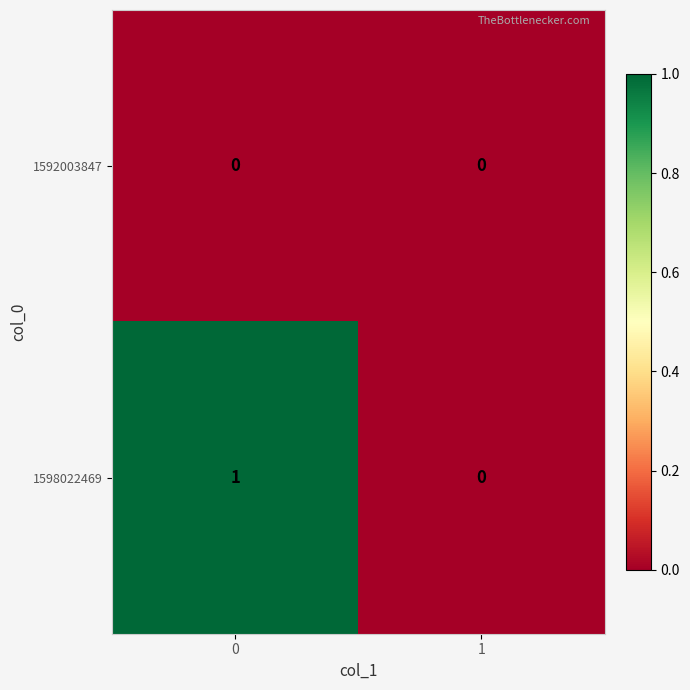

At 0, list the series in order from smallest to largest.

1592003847, 1598022469